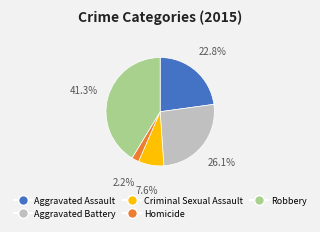

Is the sum of Criminal Sexual Assault and Robbery greater than half?

No